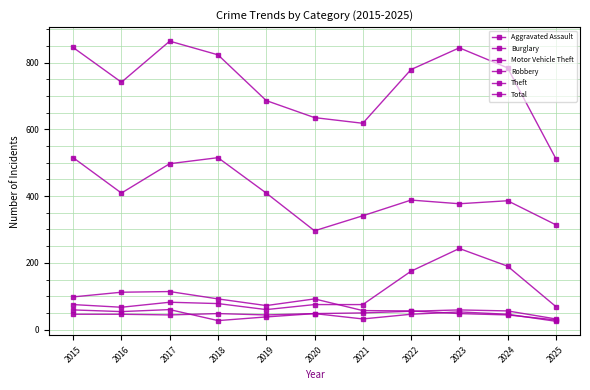

Rank the categories by Burglary value from lowest to highest.

2025, 2024, 2023, 2022, 2021, 2019, 2018, 2020, 2015, 2016, 2017